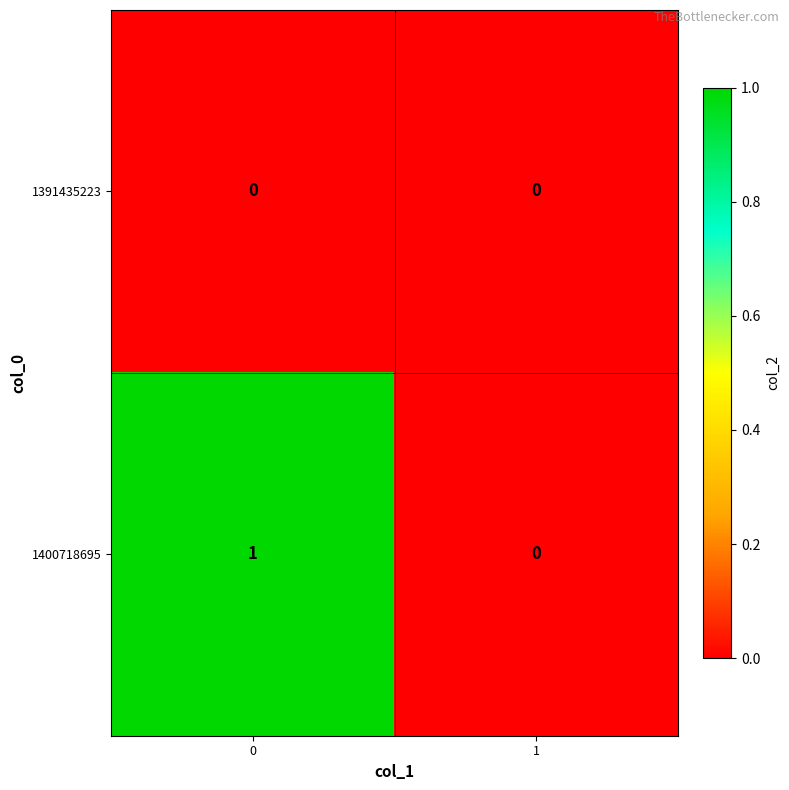

Reading left to right, transcribe all the data shown in this chart.

1391435223: 0=0	1=0
1400718695: 0=1	1=0